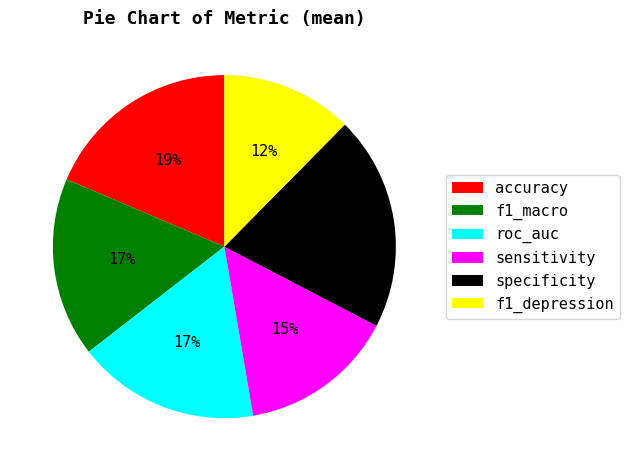

To the nearest percent, what is the combined percentage of accuracy and f1_depression?

31%